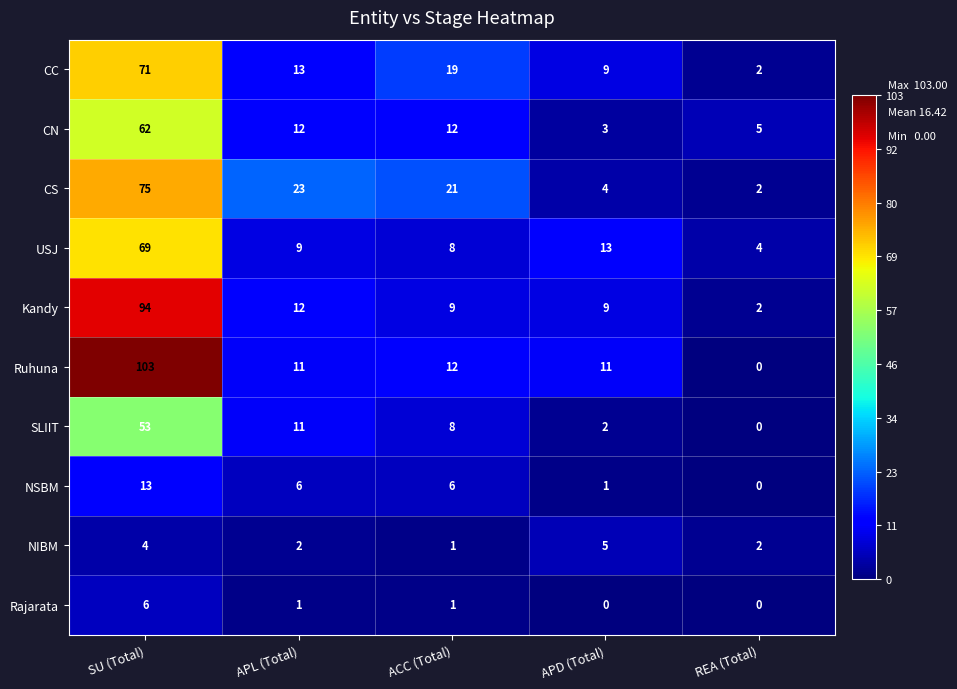

Between SU (Total) and APL (Total), which series saw the biggest shift?

Ruhuna